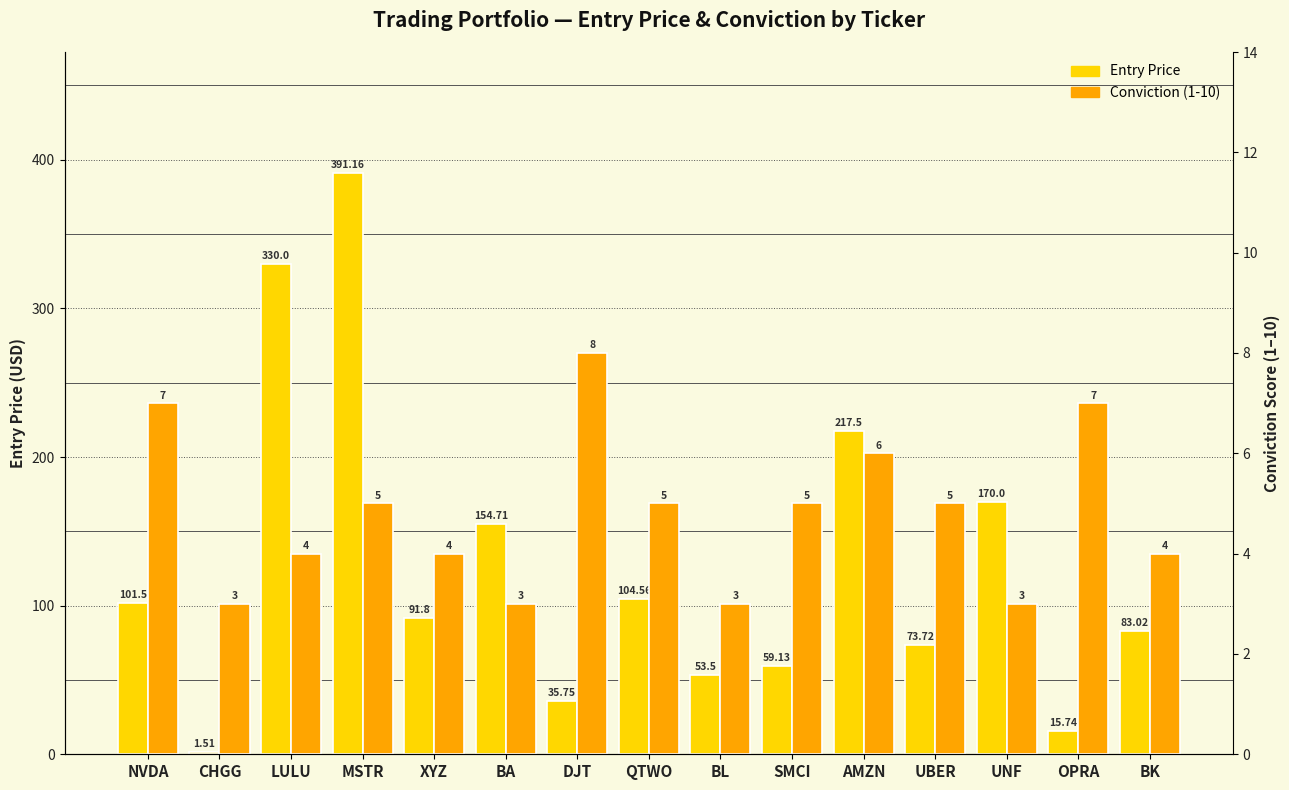

What is the sum of all Conviction (1-10) values?

72.0